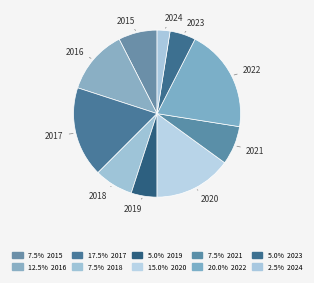

Does any single category account for the majority?

No